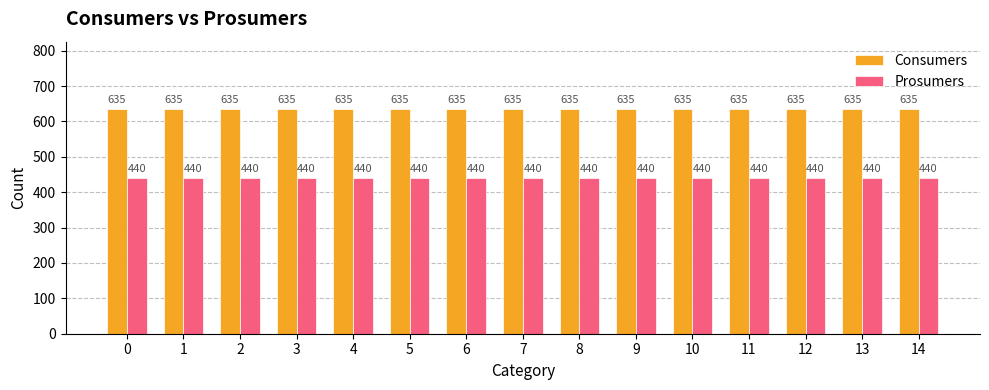

Rank the series by their maximum value, from lowest to highest.

Prosumers, Consumers